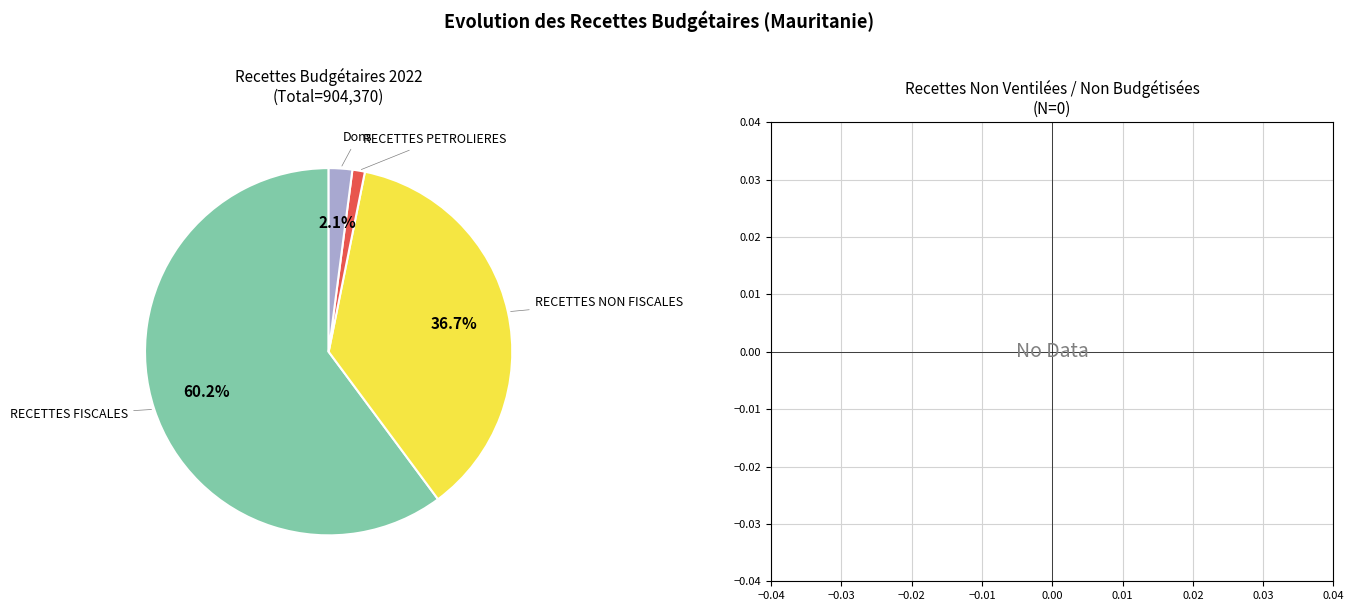

Does any single category account for the majority?

Yes